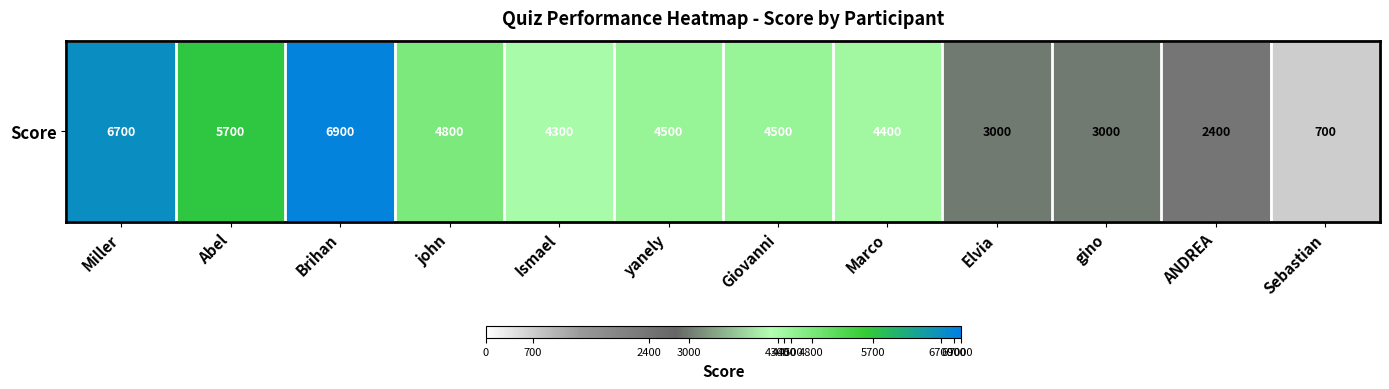

What is the minimum value shown in the chart?

700